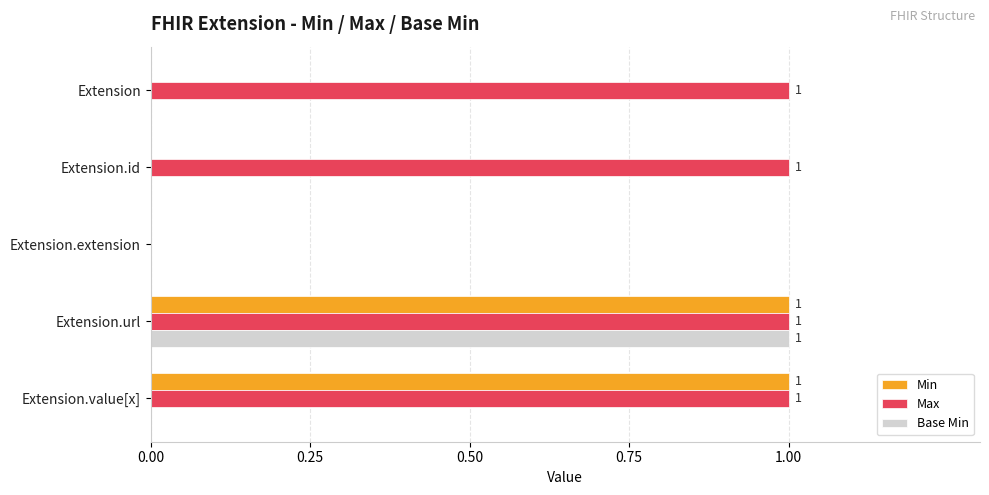

At which label does Base Min reach its peak?

Extension.url